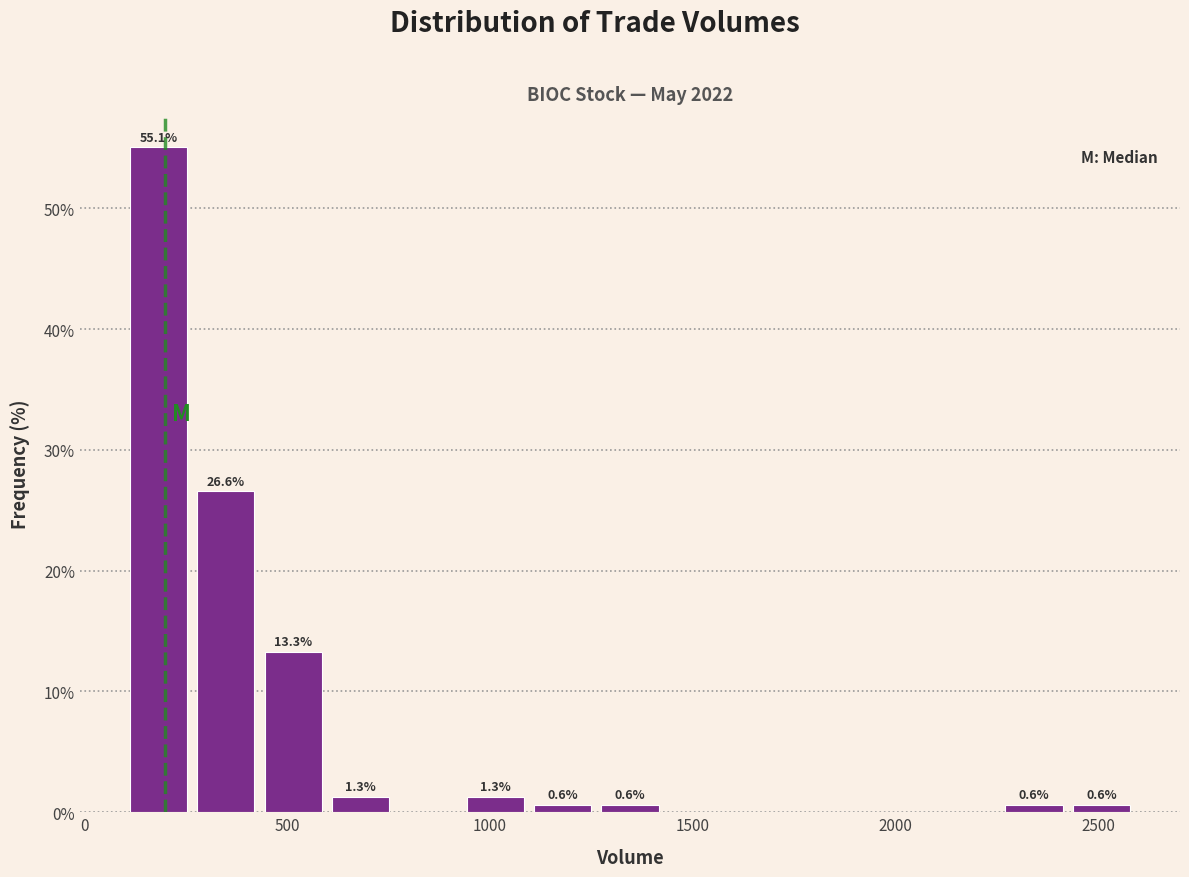

Read against the x-axis, roughly where is the centre of the tallest bar?

200